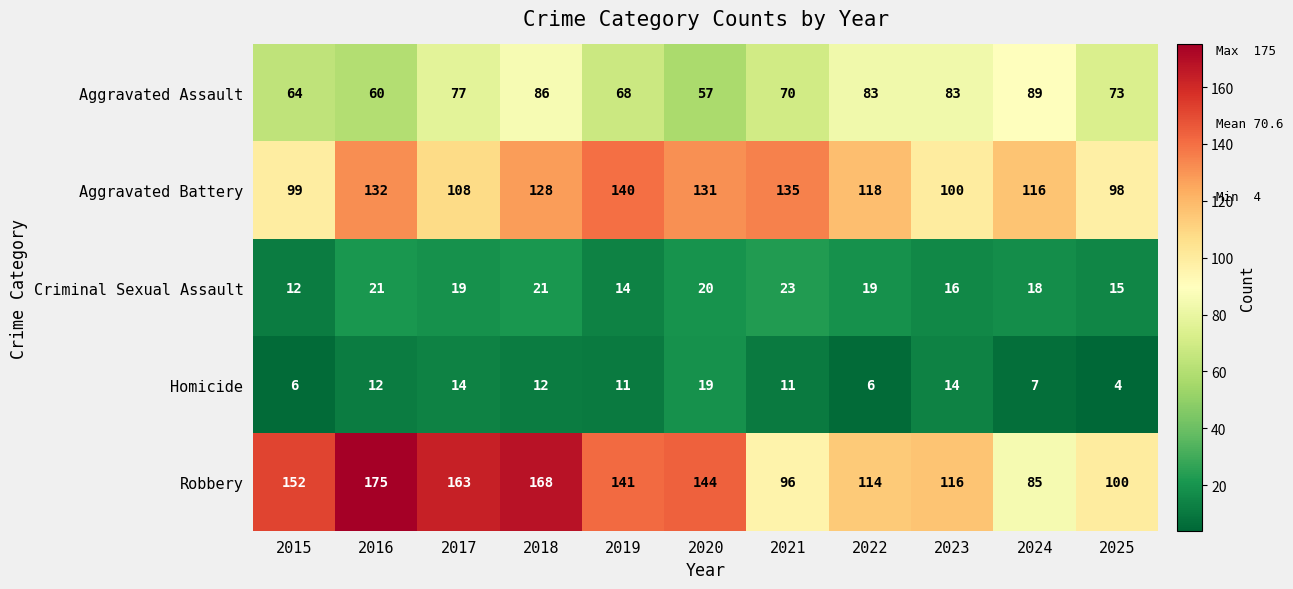

Rank the series by their maximum value, from lowest to highest.

Homicide, Criminal Sexual Assault, Aggravated Assault, Aggravated Battery, Robbery